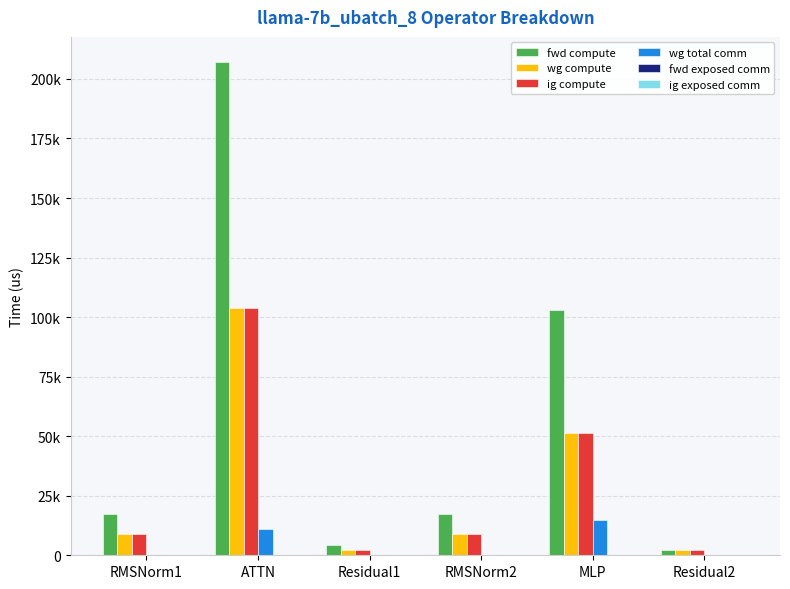

Does the chart contain stacked bars?

No